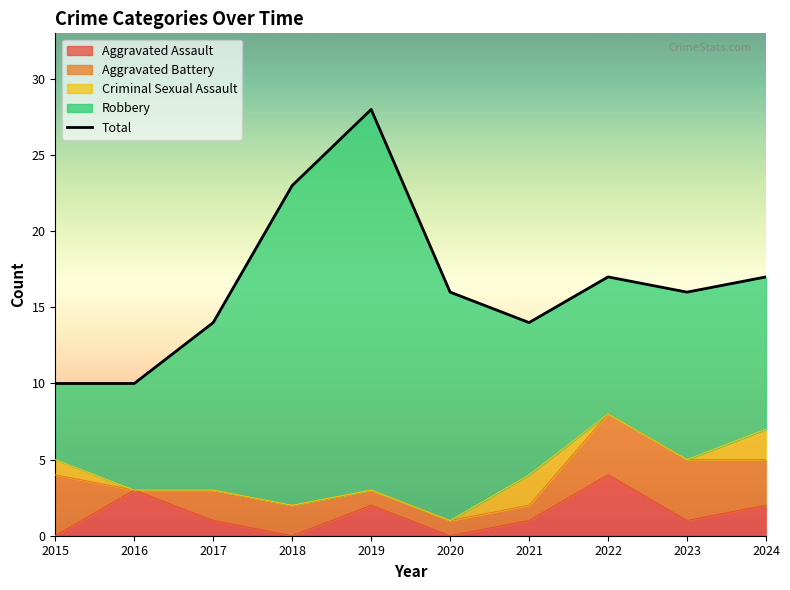

Reading left to right, list all the values displayed in this chart.

Aggravated Assault: 0	3	1	0	2	0	1	4	1	2
Aggravated Battery: 4	0	2	2	1	1	1	4	4	3
Criminal Sexual Assault: 1	0	0	0	0	0	2	0	0	2
Robbery: 5	7	11	21	25	15	10	9	11	10
Total: 10	10	14	23	28	16	14	17	16	17